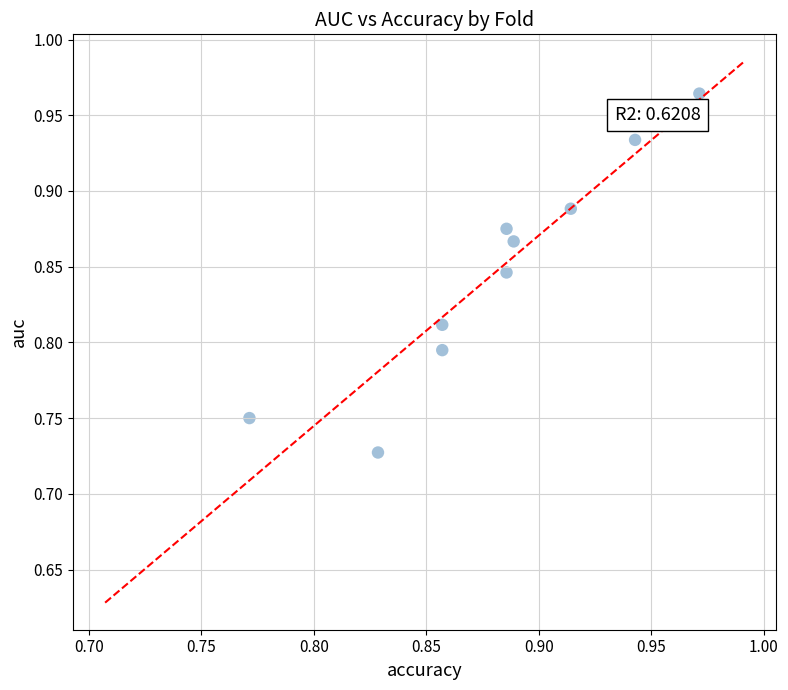

How many data points are displayed?

10